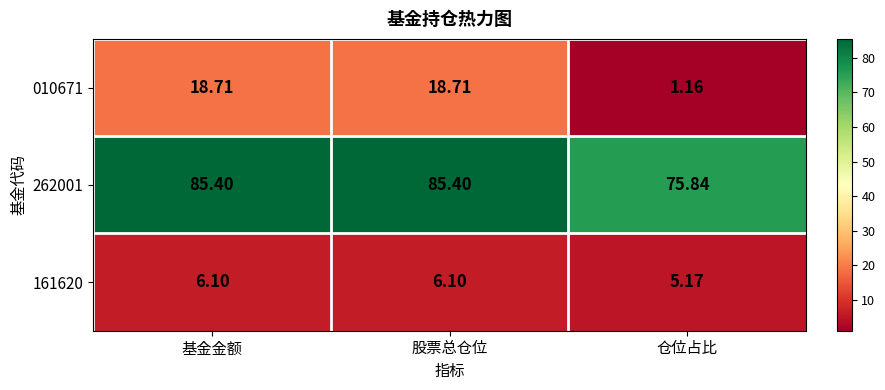

At which category does the chart reach its minimum across all series?

仓位占比